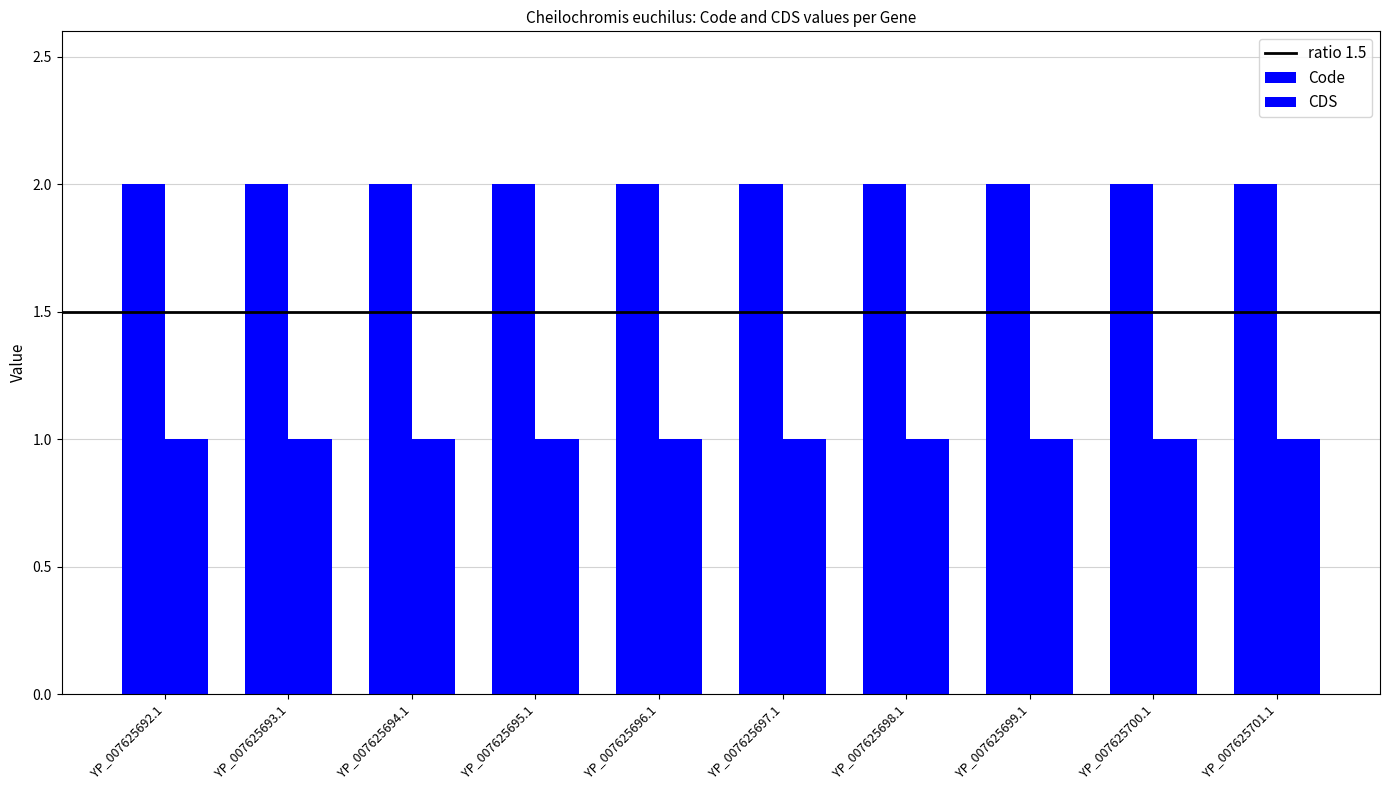

What position from the left is YP_007625695.1?

4